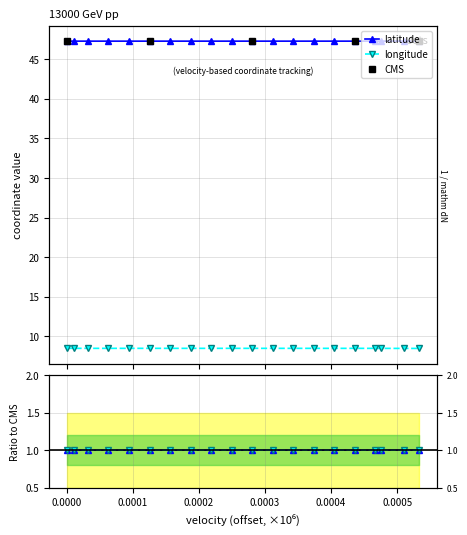

True or false: longitude and latitude cross at least once.

False